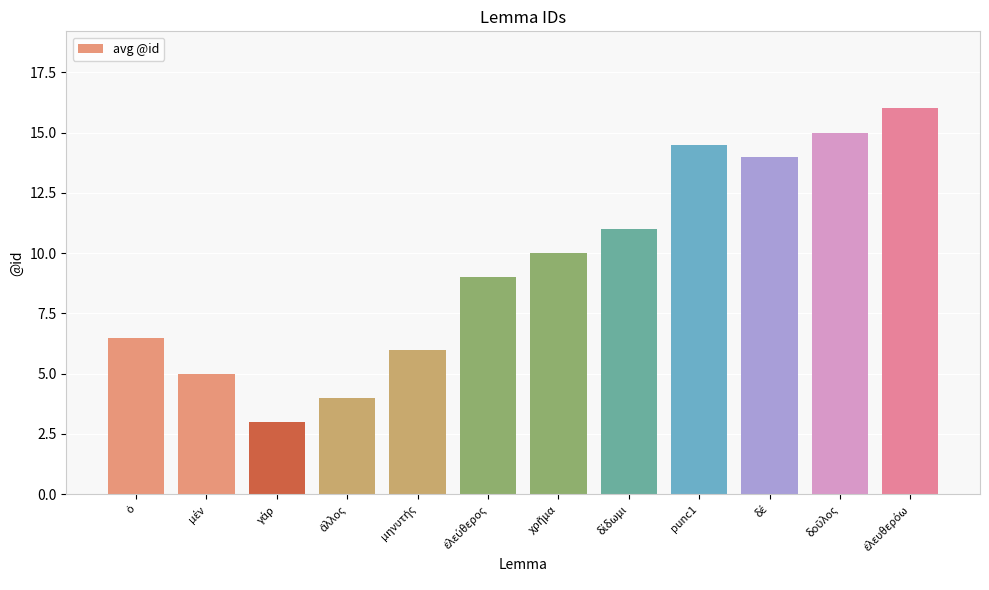

What is the greatest value displayed?

16.0